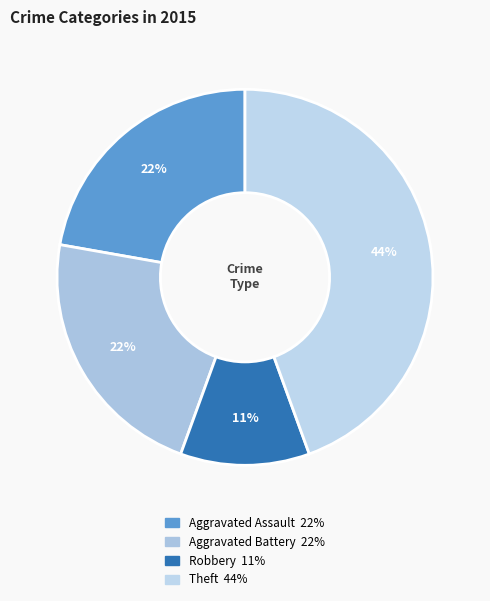

What percentage is the Theft slice, to the nearest percent?

44%